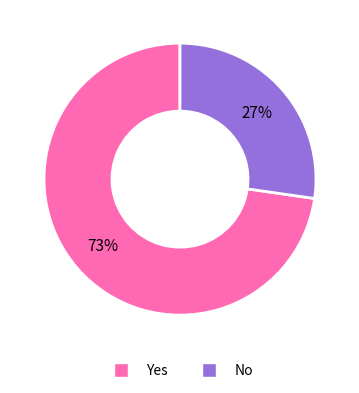

To the nearest percent, what is the combined percentage of No and Yes?

100%